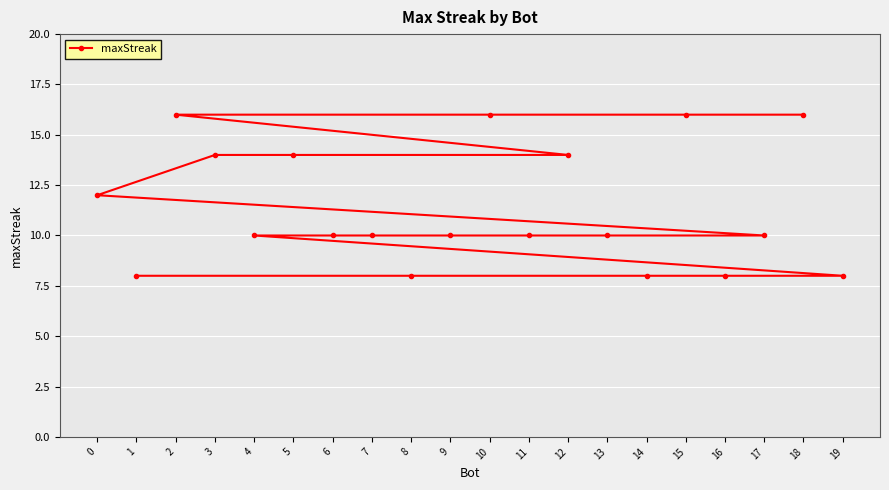

What is the difference between the maximum and minimum values?

8